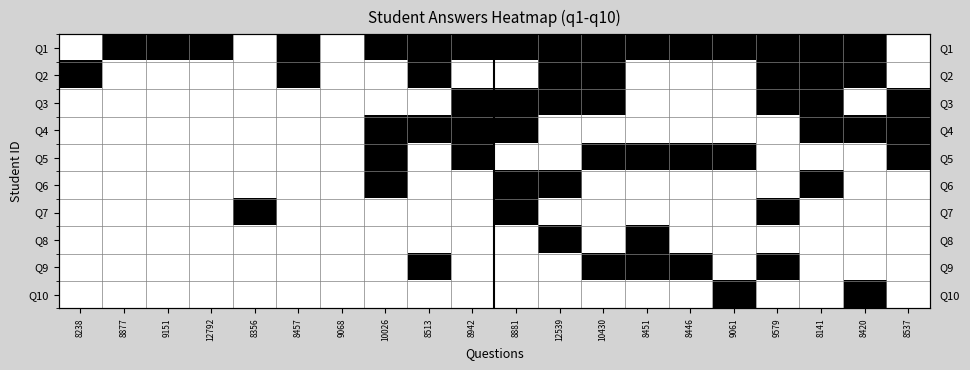

Between 8537 and 8942, which is larger?

8942